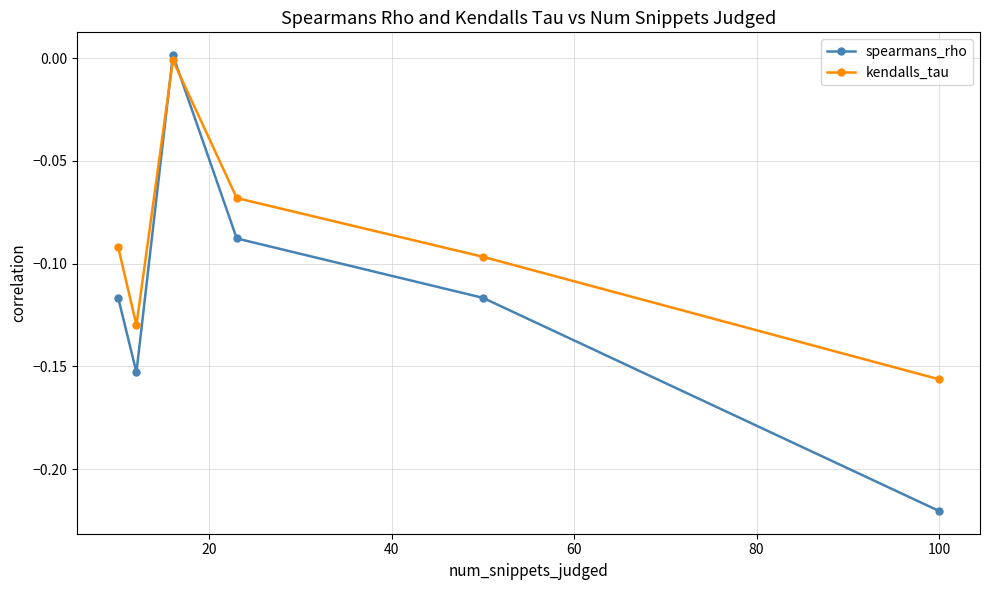

What is the sum of all spearmans_rho values?

-0.7